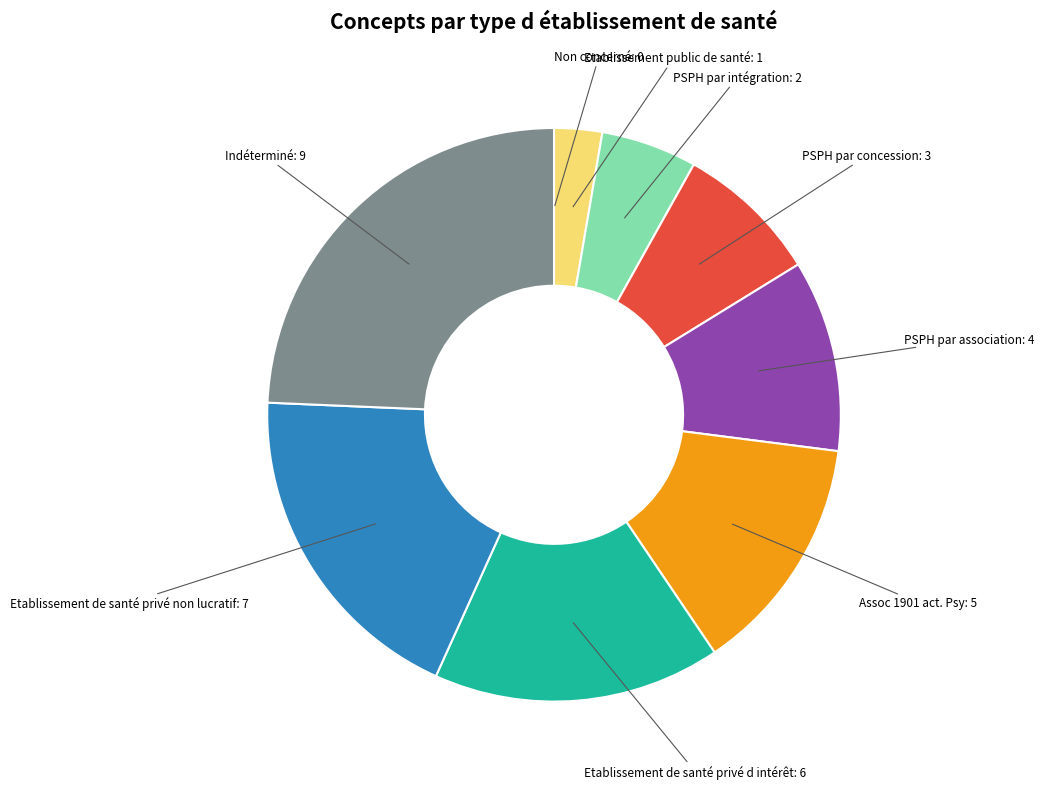

Does any single category account for the majority?

No